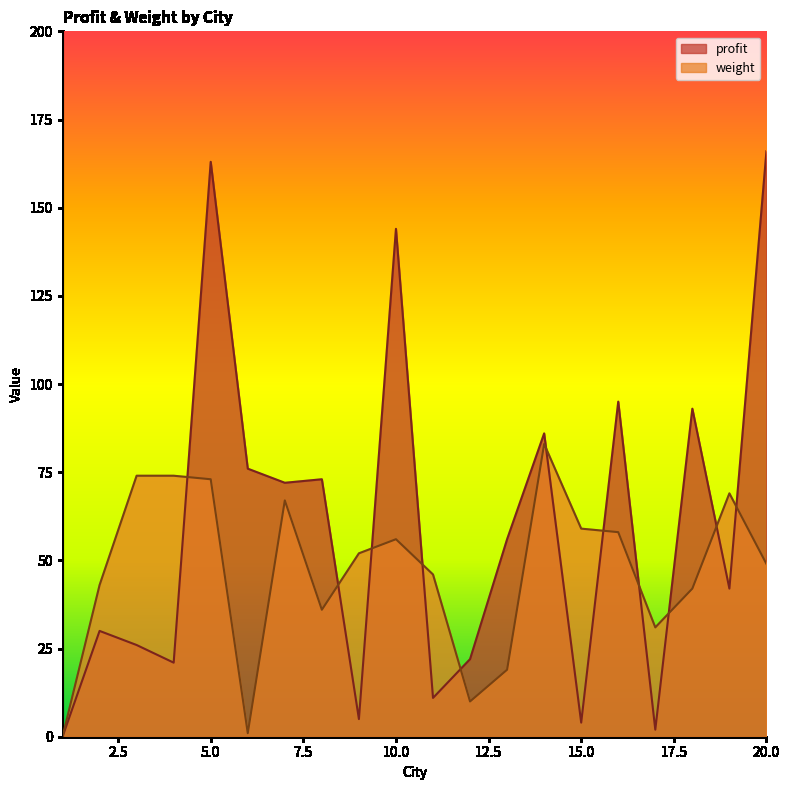

At how many categories does at least one series exceed 78?

6